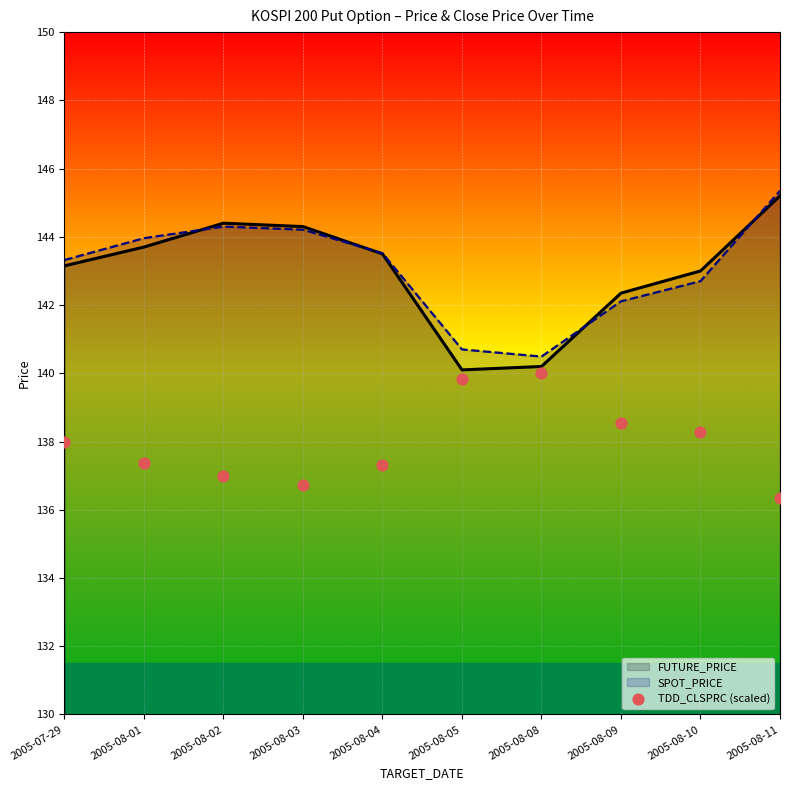

Approximately how many times larger is the value at 2005-08-04 compared to 2005-08-08?

1.0